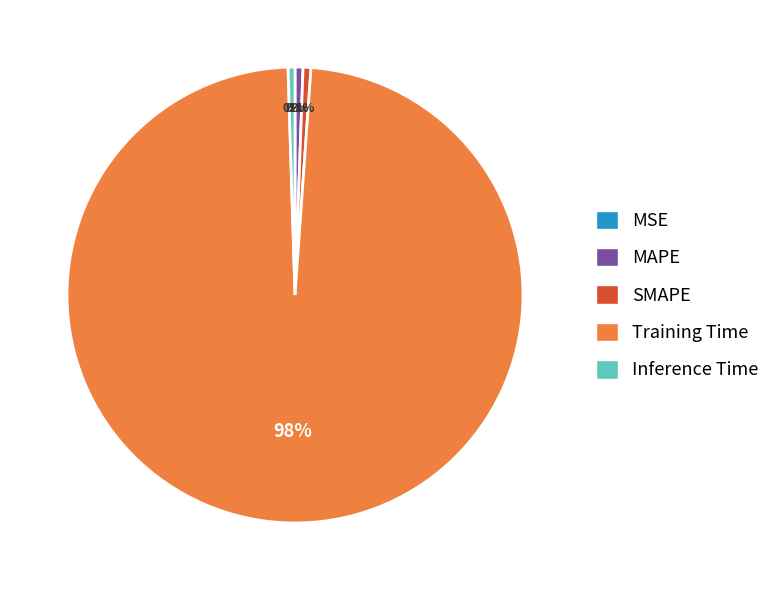

Combined, do Training Time and SMAPE account for over 50%?

Yes